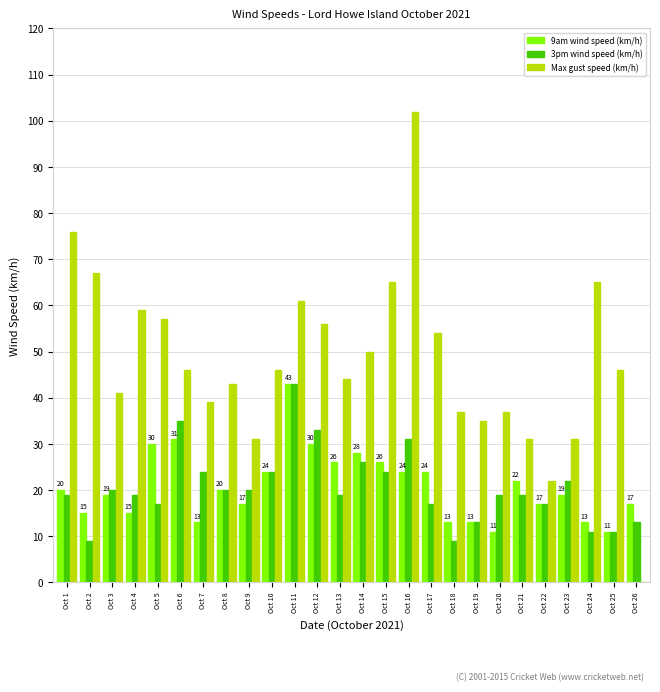

The value of 9am wind speed (km/h) at Oct 10 is 24. True or false?

True